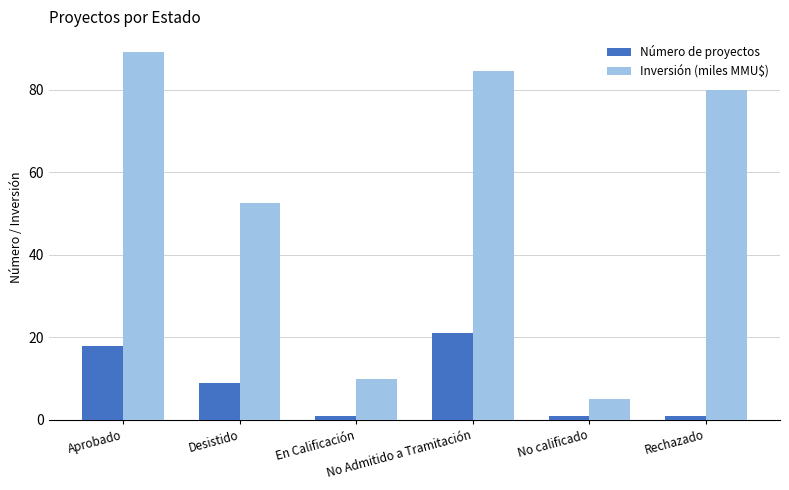

Rank the series by their average value, from lowest to highest.

Número de proyectos, Inversión (miles MMU$)